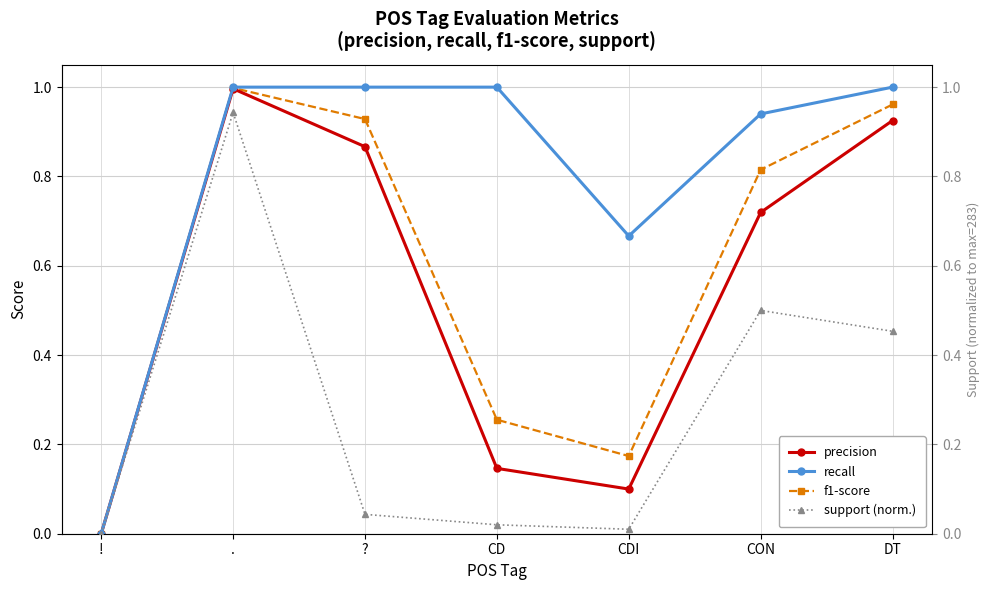

At which category does recall reach its first local valley?

CDI